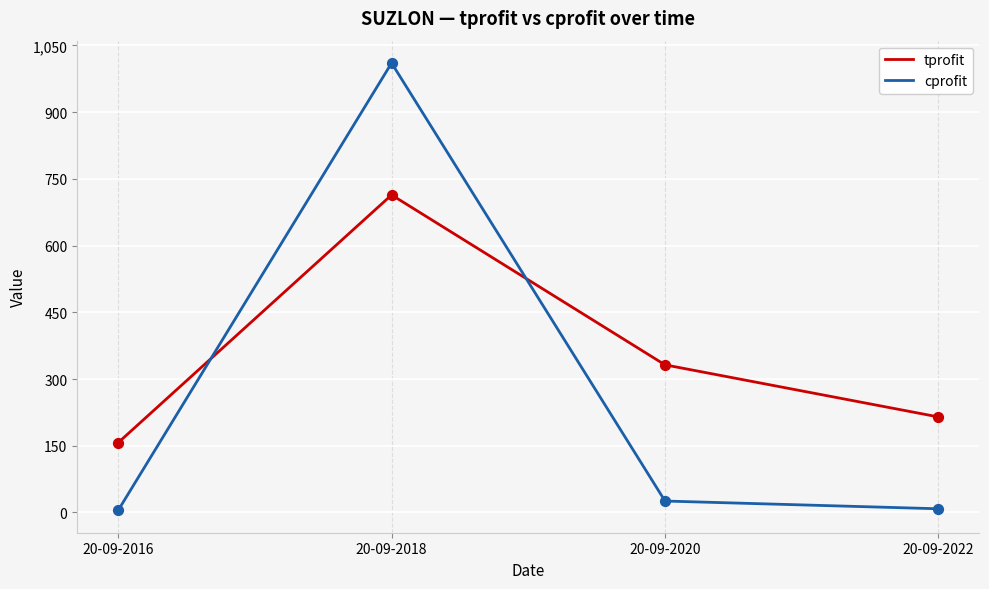

Is the value of cprofit at 20-09-2016 greater than the value of tprofit at 20-09-2016?

No